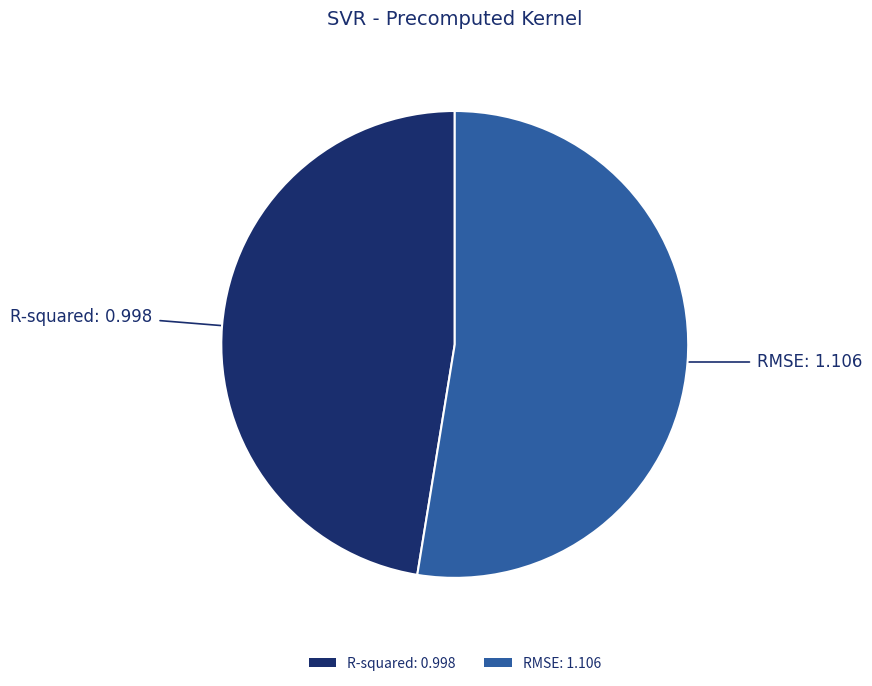

Between RMSE: 1.106 and R-squared: 0.998, which is larger?

RMSE: 1.106